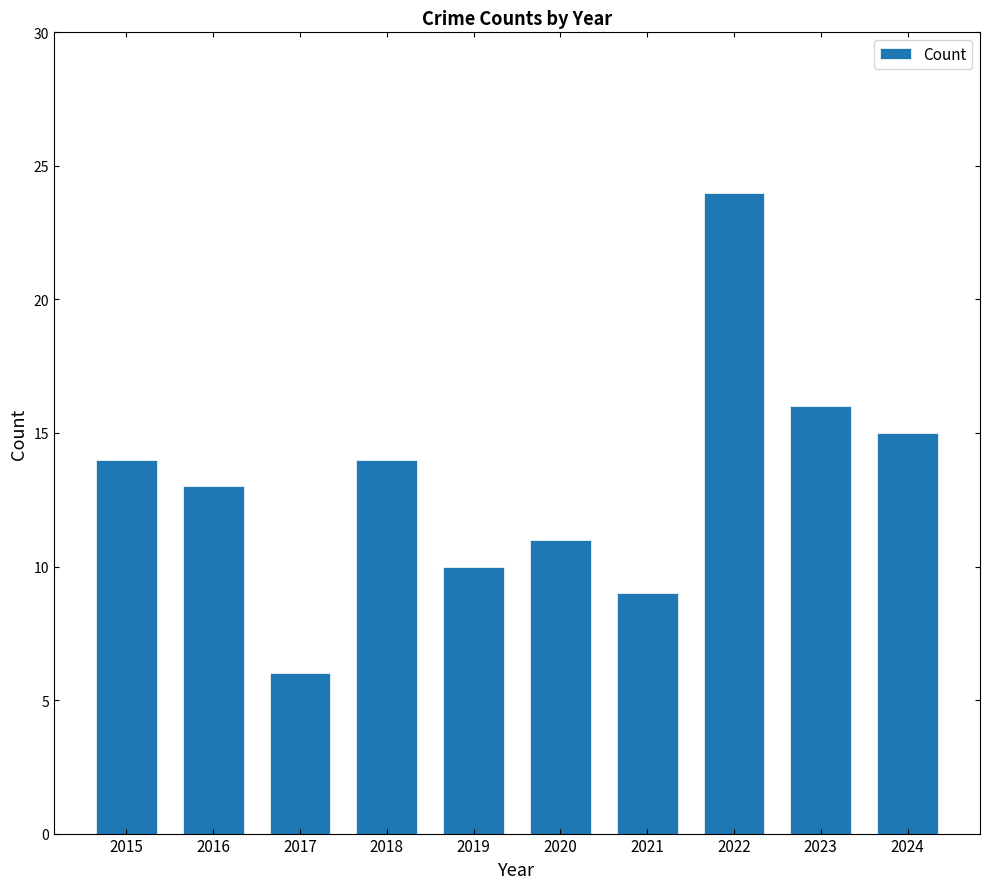

What is the change in value from 2015 to 2024?

+1